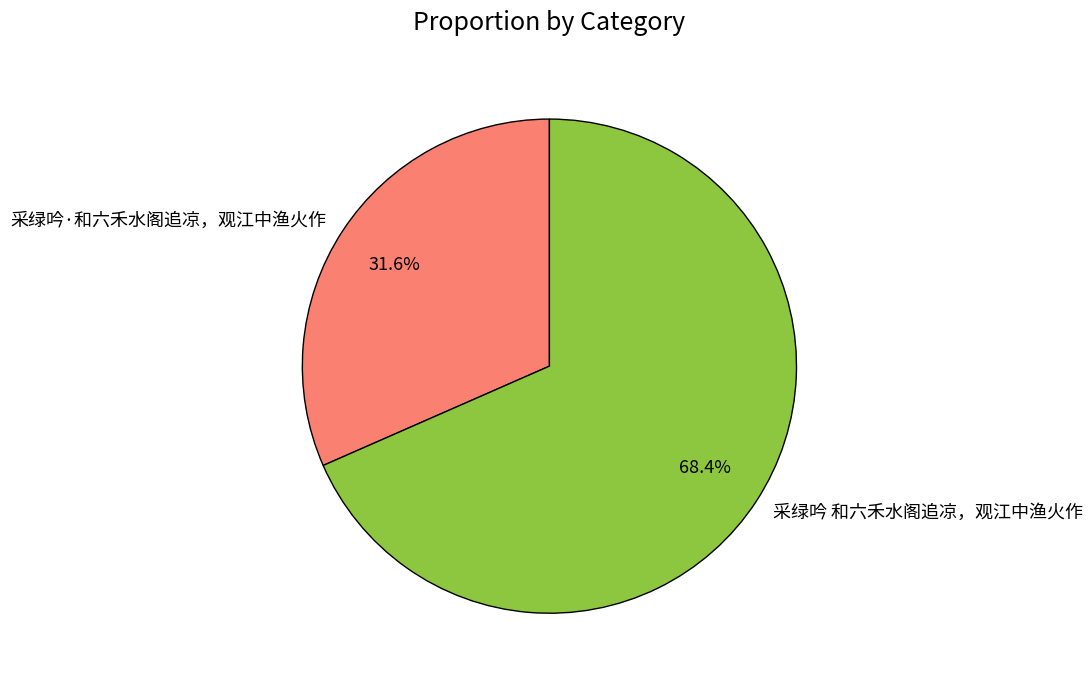

Which category accounts for the majority?

采绿吟 和六禾水阁追凉，观江中渔火作